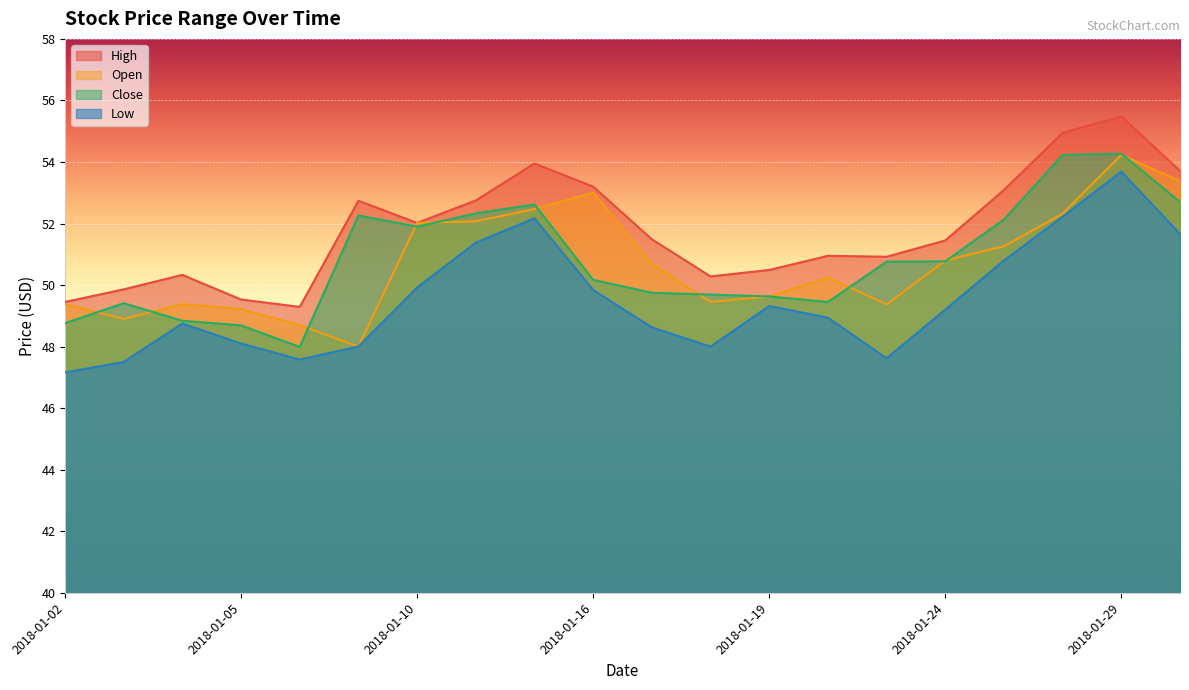

True or false: low and open intersect in this chart.

False